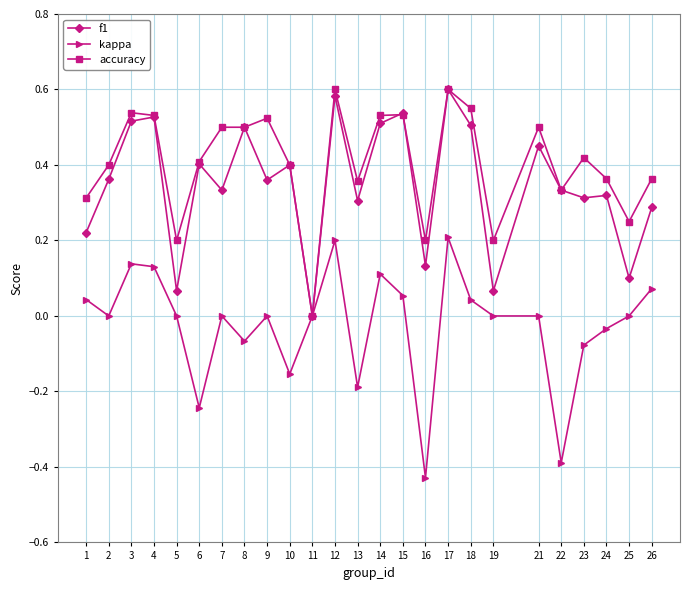

Which series changed the most between 14 and 24?

f1